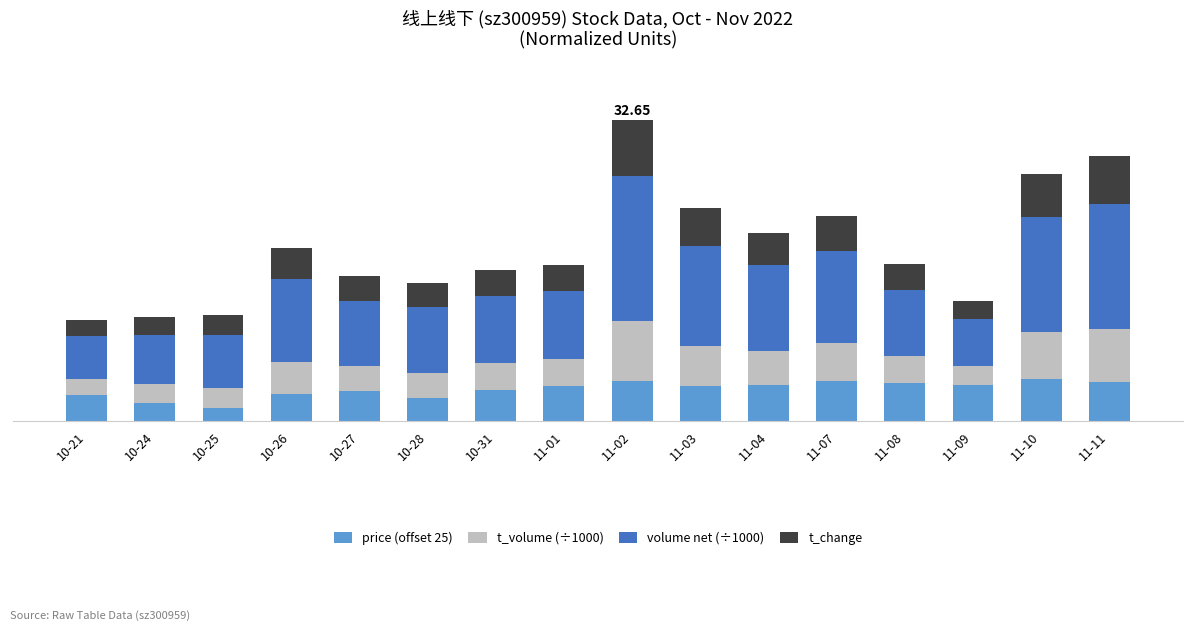

Are the bars horizontal?

No